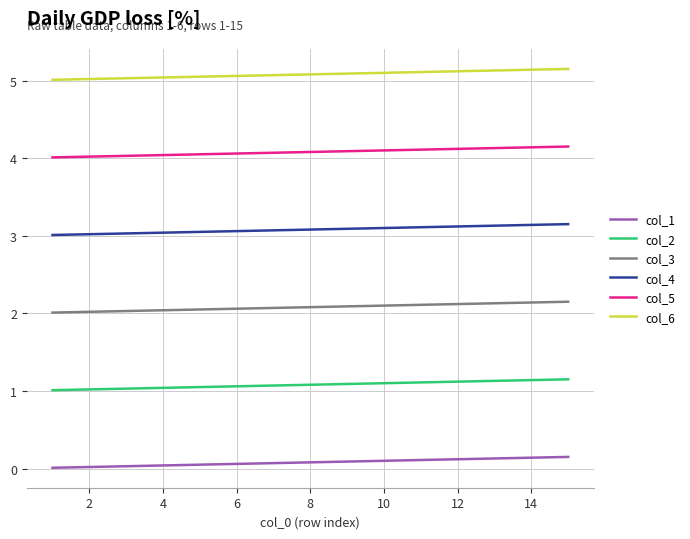

True or false: col_2 and col_5 intersect in this chart.

False